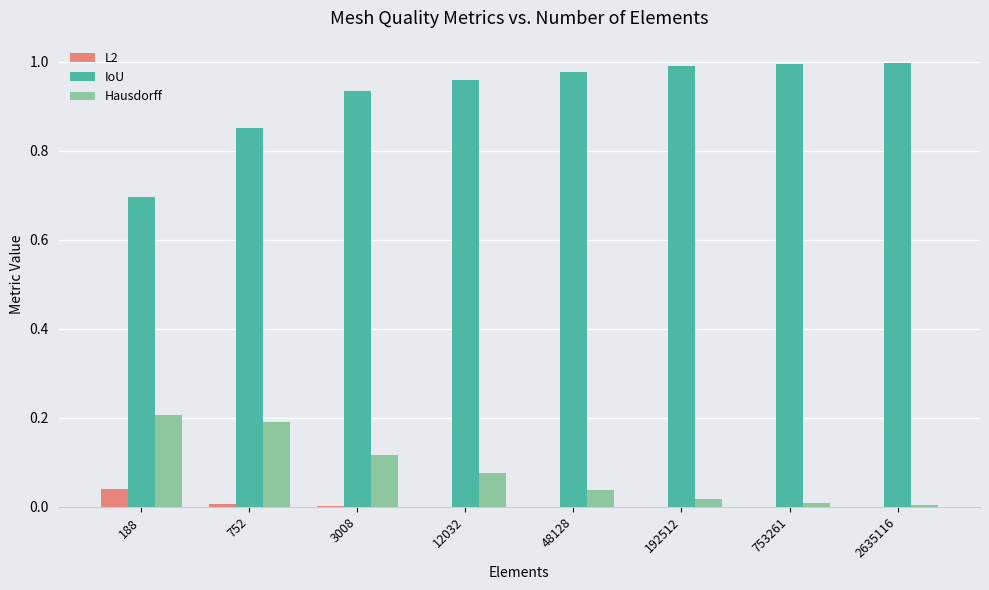

Is the value of IoU at 3008 greater than the value of Hausdorff at 3008?

Yes